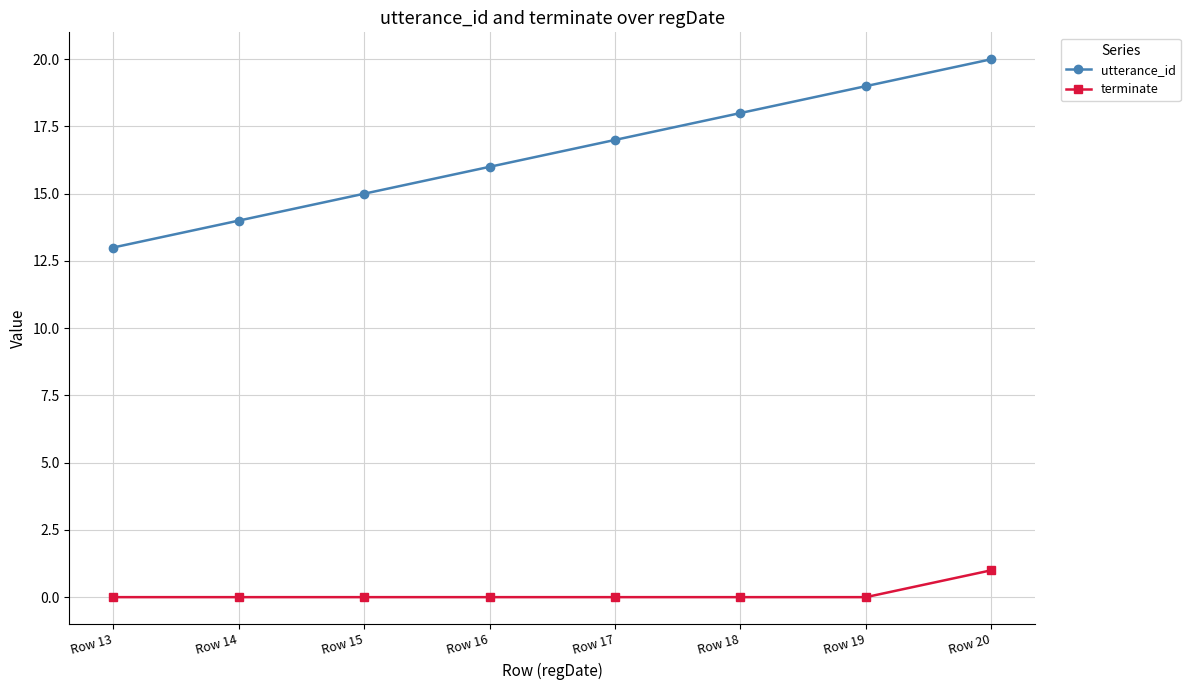

What is the sum of all utterance_id values?

132